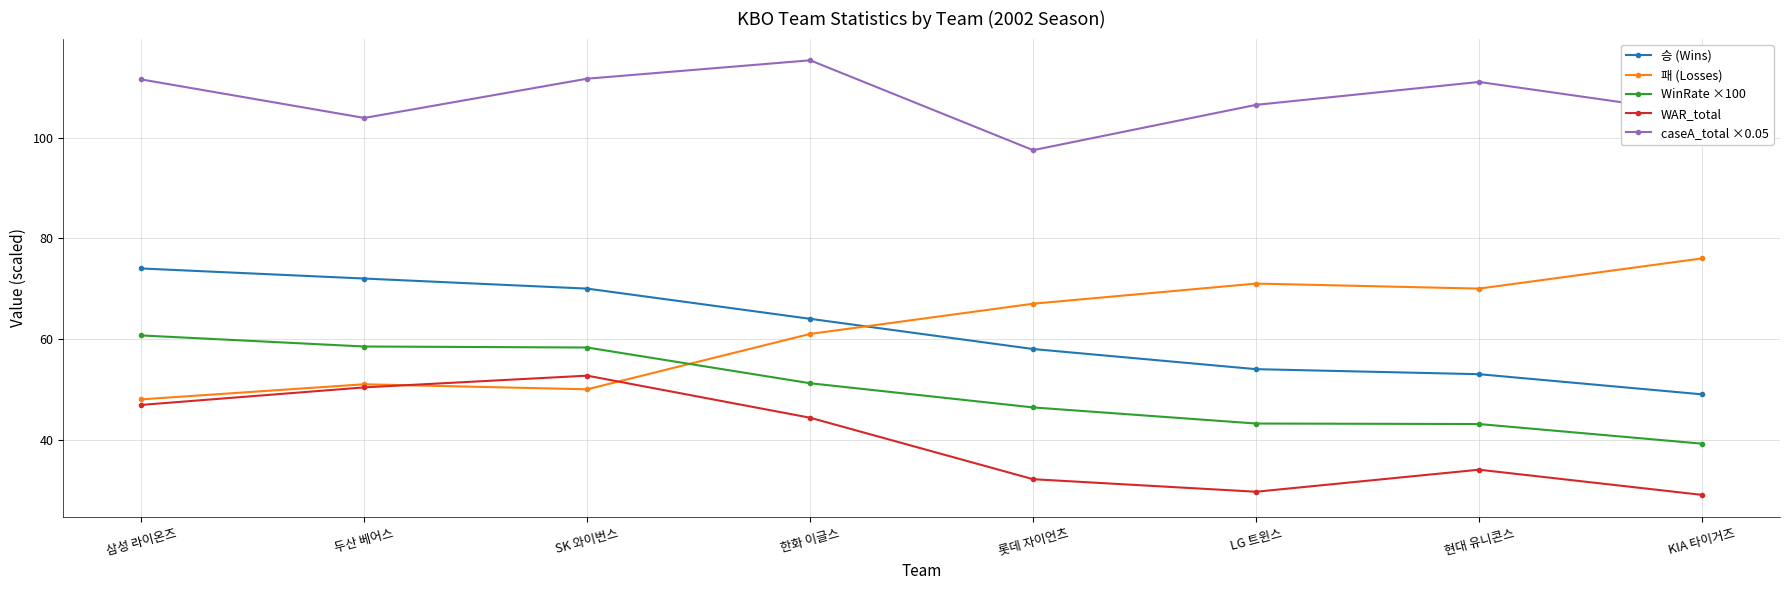

How many data points in WAR_total are above 44?

4